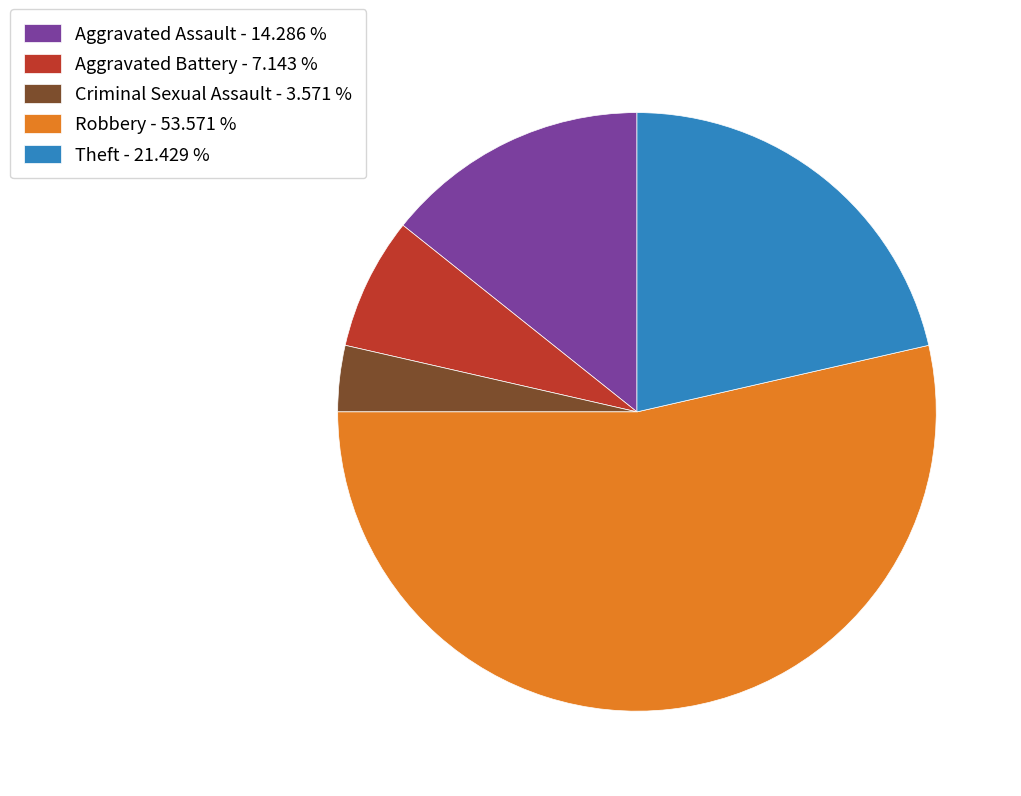

How many segments does this pie chart have?

5